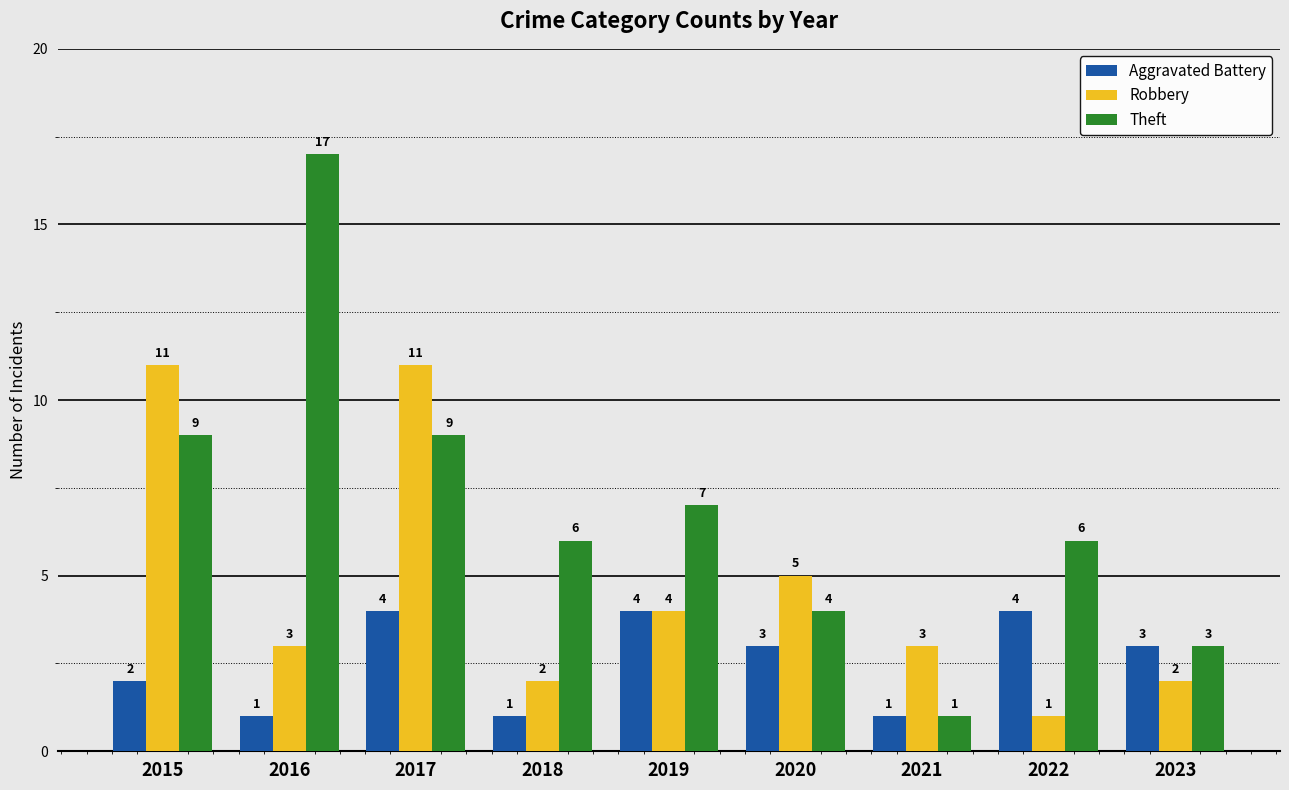

What is the difference between the Aggravated Battery values at 2016 and 2017?

3